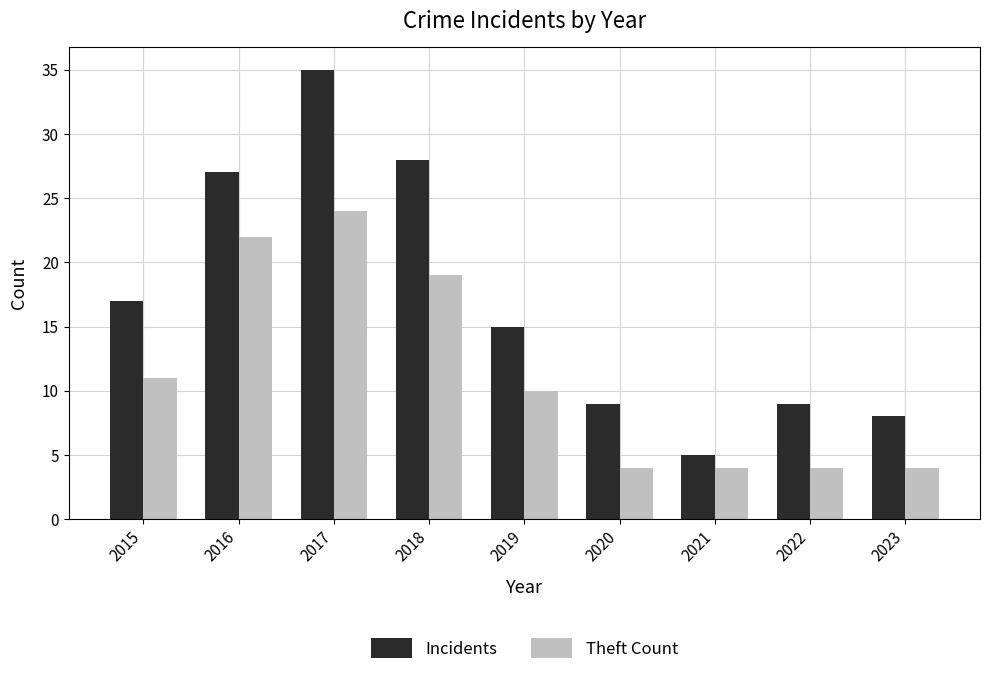

Which series has the largest total across all categories?

Incidents